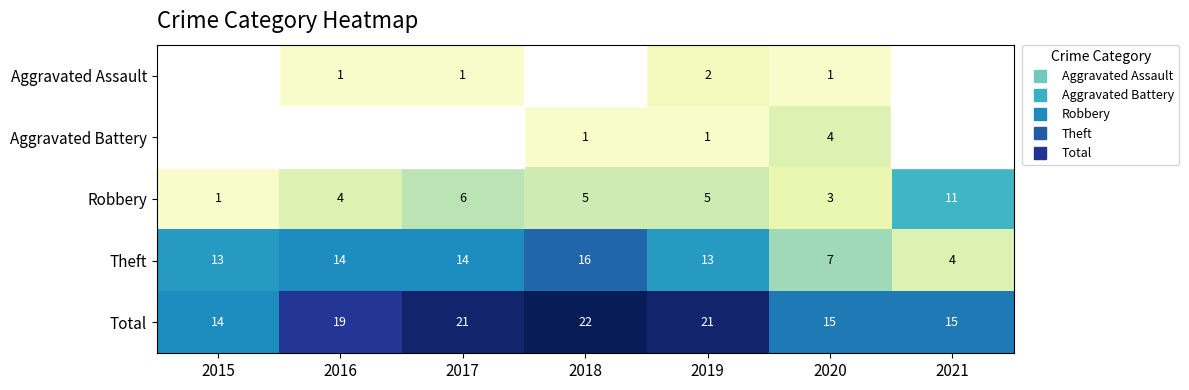

What is the sum of the Aggravated Assault values at 2017 and 2016?

2